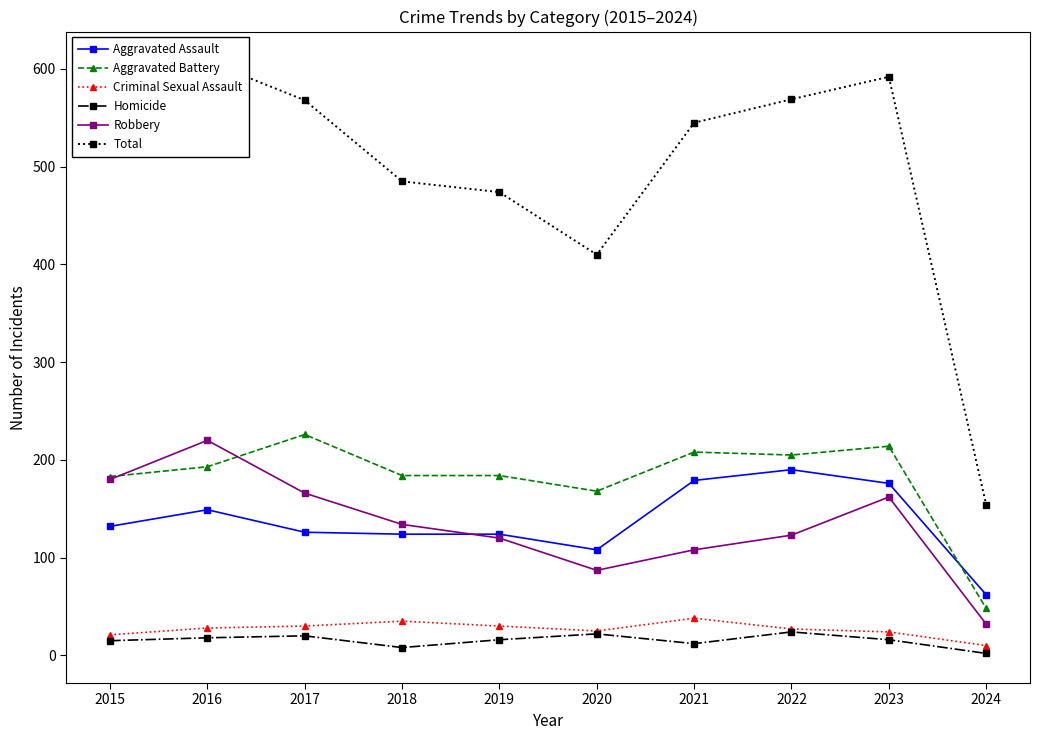

Reading right to left, transcribe all the data shown in this chart.

Aggravated Assault: 62	176	190	179	108	124	124	126	149	132
Aggravated Battery: 48	214	205	208	168	184	184	226	193	183
Criminal Sexual Assault: 10	24	27	38	25	30	35	30	28	21
Homicide: 2	16	24	12	22	16	8	20	18	15
Robbery: 32	162	123	108	87	120	134	166	220	180
Total: 154	592	569	545	410	474	485	568	608	531